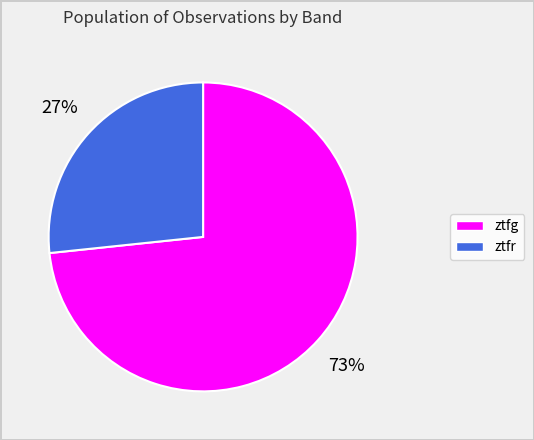

To the nearest percent, what is the combined percentage of ztfg and ztfr?

100%